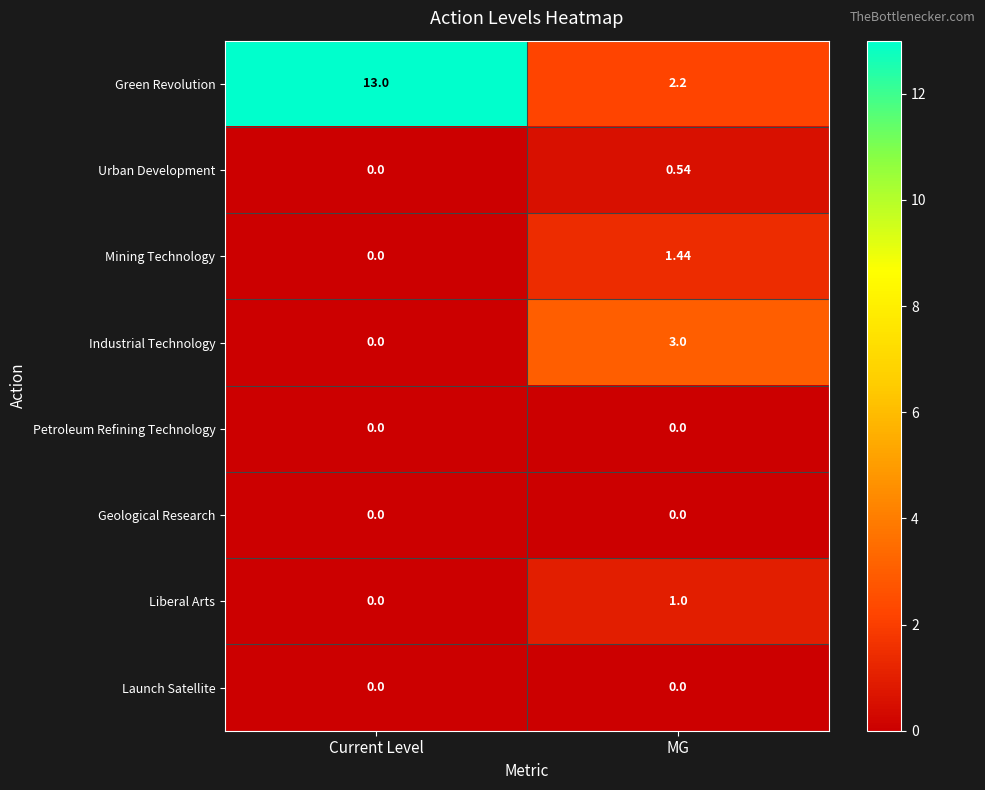

How many categories are shown in the chart?

2